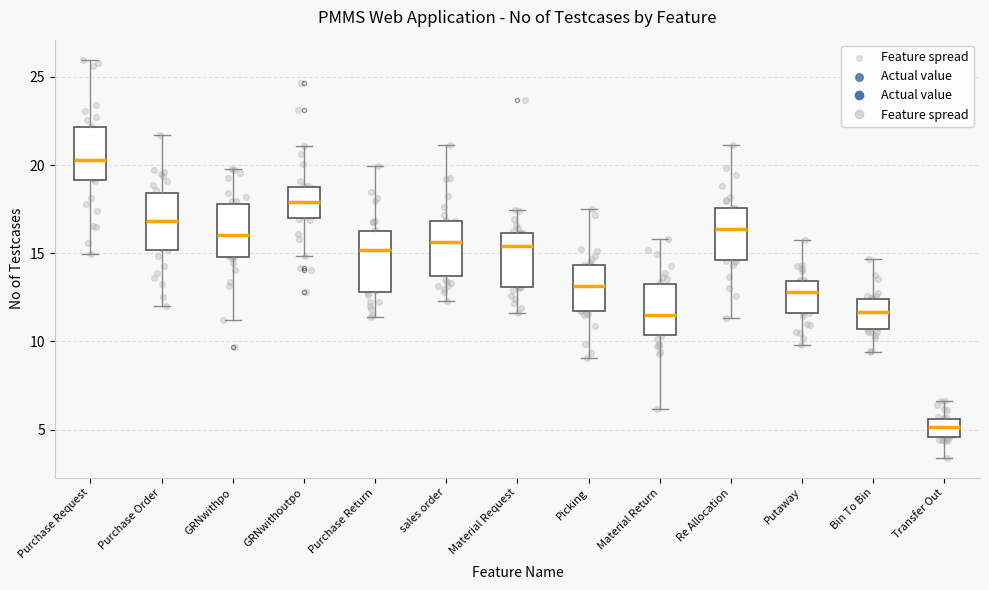

Reading left to right, transcribe this box plot: for each box, give where its median line is, the range the box spans, and where its two whiskers end, as read against the y-axis. The values are not printed on the chart, so give them approximately, as read against the axis.

Purchase Request: median 20.5, box 19.0 to 22.0, whiskers 15.0 to 26.0
Purchase Order: median 17.0, box 15.0 to 18.5, whiskers 12.0 to 21.5
GRNwithpo: median 16.0, box 15.0 to 18.0, whiskers 11.0 to 20.0
GRNwithoutpo: median 18.0, box 17.0 to 19.0, whiskers 15.0 to 21.0
Purchase Return: median 15.0, box 13.0 to 16.5, whiskers 11.5 to 20.0
sales order: median 15.5, box 13.5 to 17.0, whiskers 12.5 to 21.0
Material Request: median 15.5, box 13.0 to 16.0, whiskers 11.5 to 17.5
Picking: median 13.0, box 11.5 to 14.5, whiskers 9.0 to 17.5
Material Return: median 11.5, box 10.5 to 13.5, whiskers 6.0 to 16.0
Re Allocation: median 16.5, box 14.5 to 17.5, whiskers 11.5 to 21.0
Putaway: median 13.0, box 11.5 to 13.5, whiskers 10.0 to 16.0
Bin To Bin: median 11.5, box 10.5 to 12.5, whiskers 9.5 to 14.5
Transfer Out: median 5.0, box 4.5 to 5.5, whiskers 3.5 to 6.5